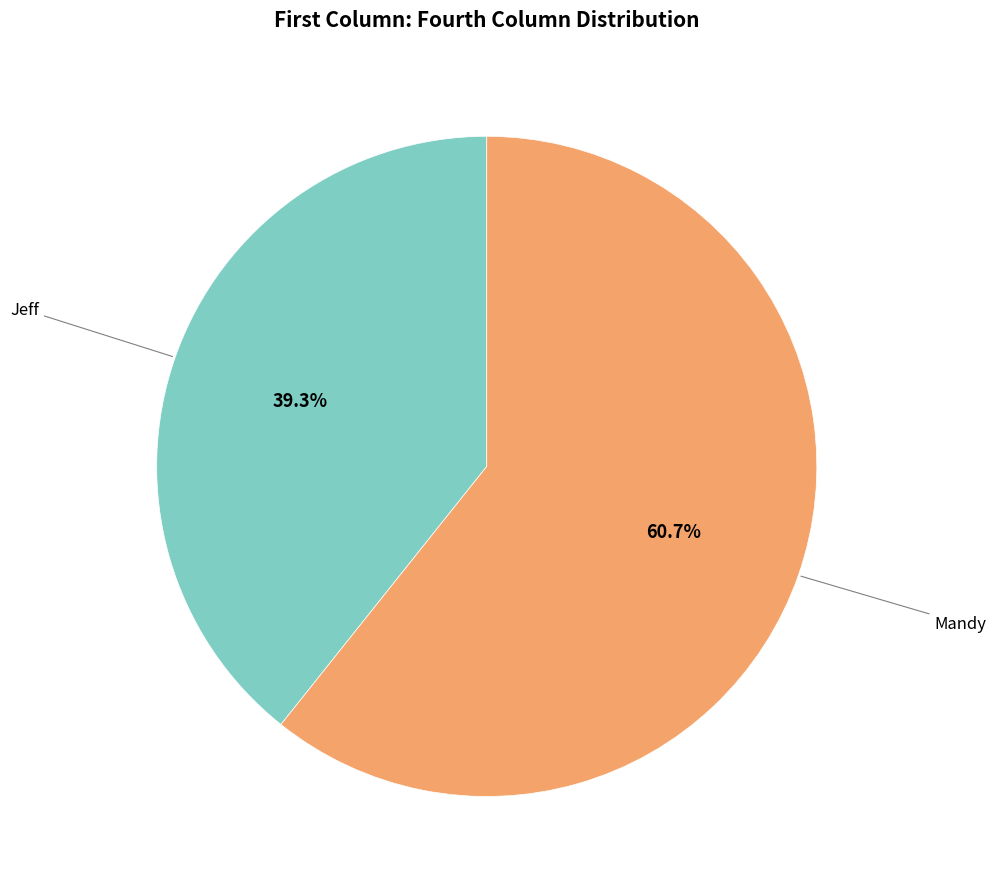

To the nearest percent, what is the difference between the largest and smallest slice percentages?

21%